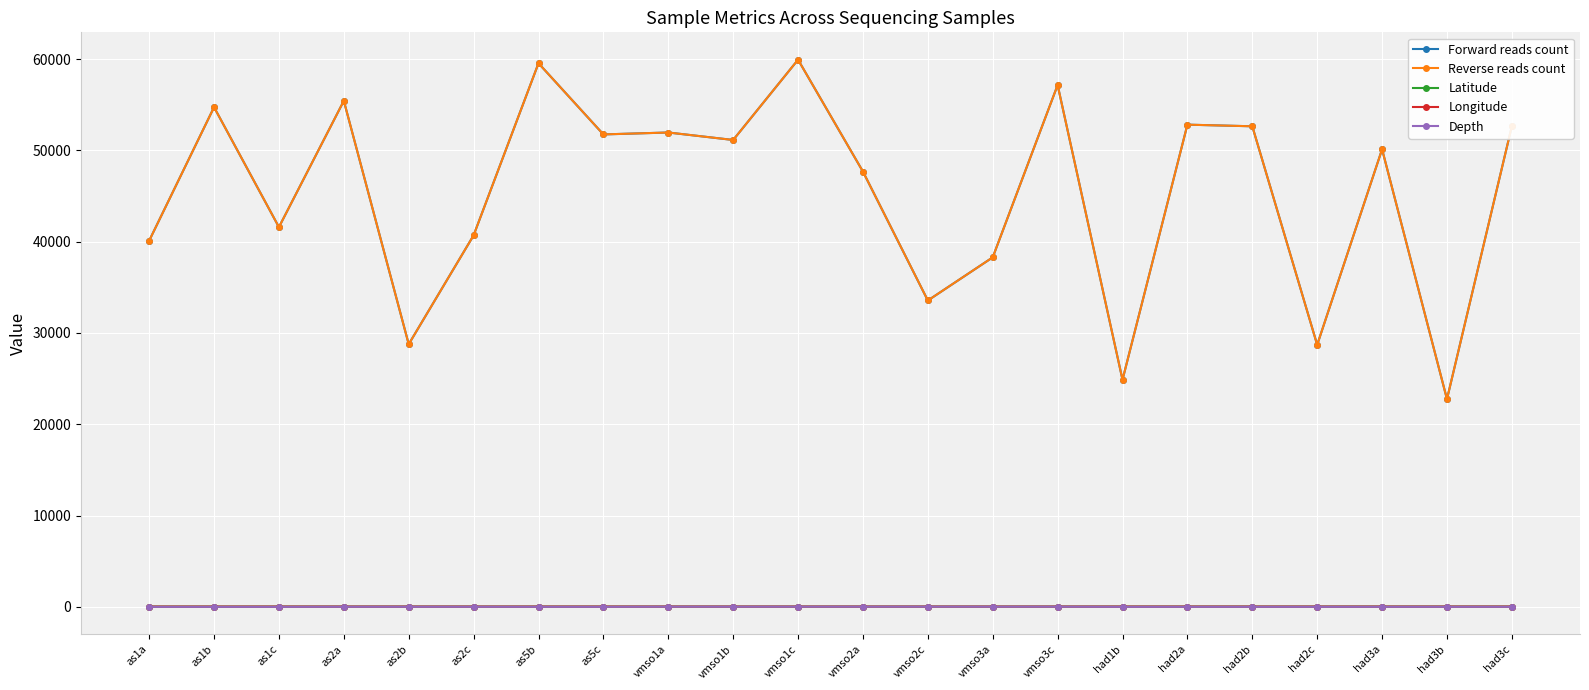

Does the chart have visible grid lines?

Yes